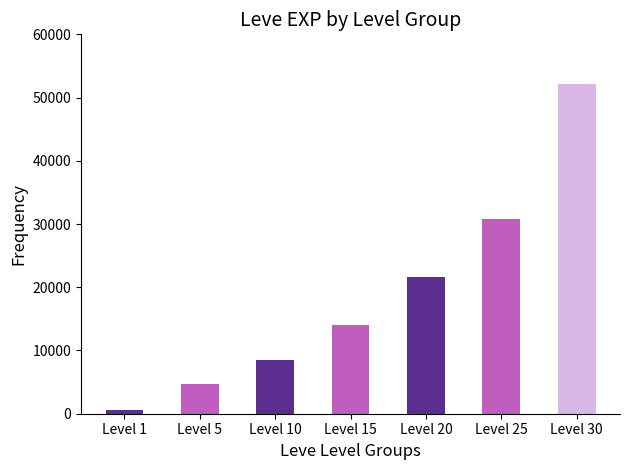

Rank the categories by value from highest to lowest.

Level 30, Level 25, Level 20, Level 15, Level 10, Level 5, Level 1